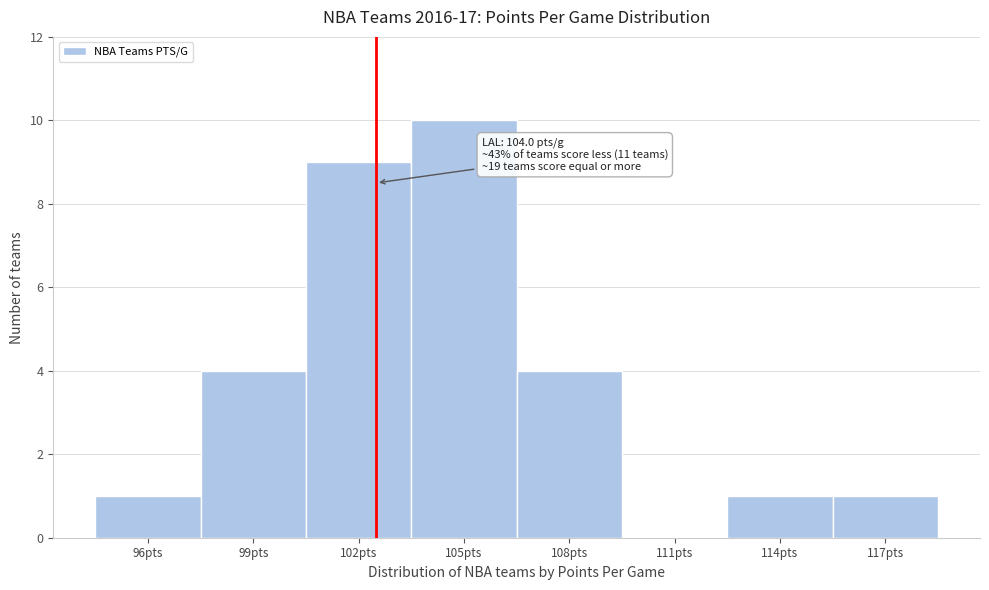

Reading left to right, transcribe all the data shown in this chart.

96pts=1	99pts=4	102pts=9	105pts=10	108pts=4	111pts=0	114pts=1	117pts=1